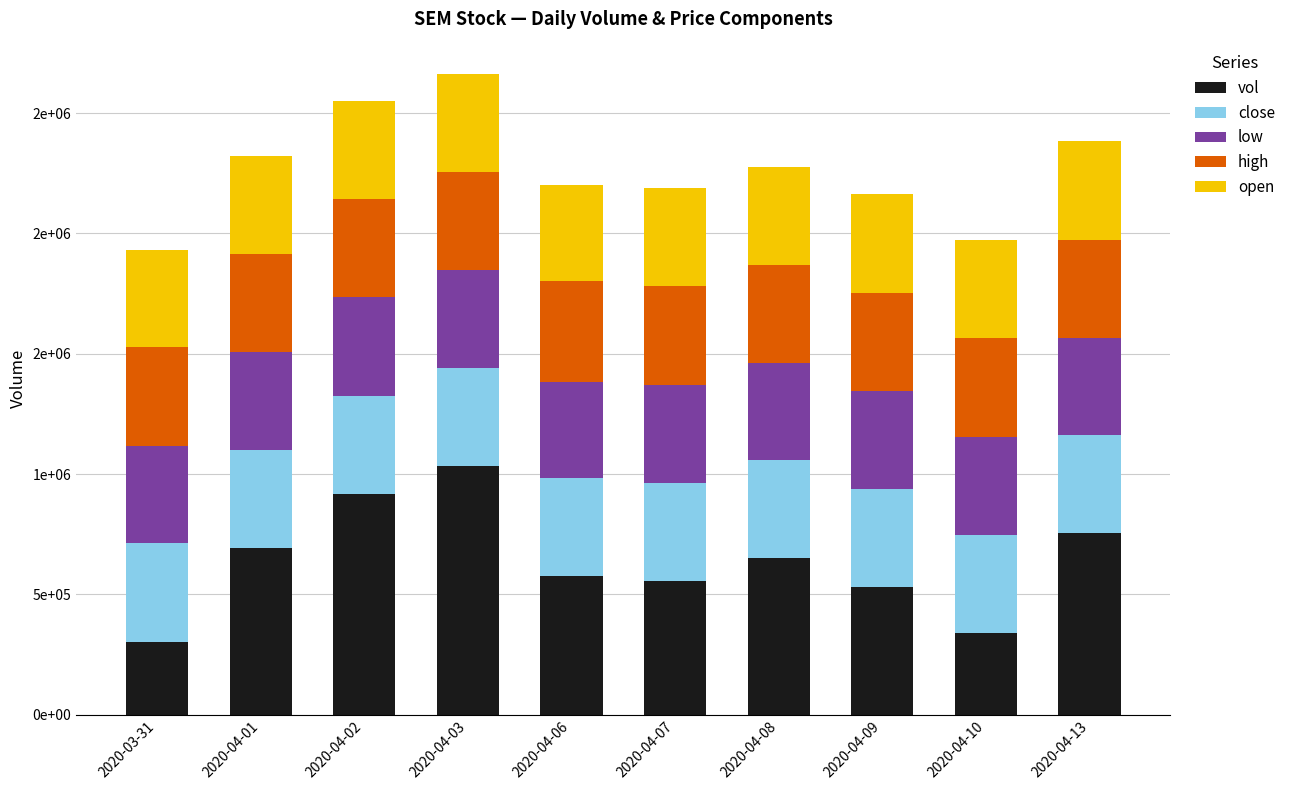

Are the bars grouped side by side (vs. stacked)?

No